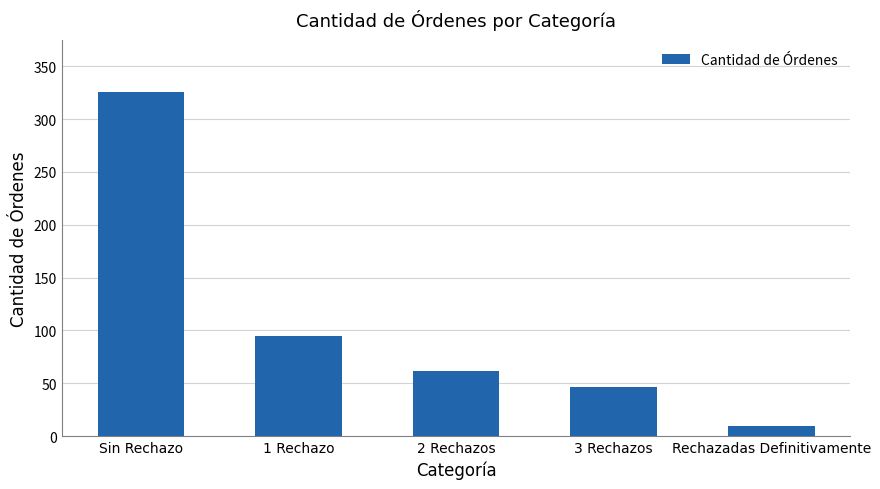

What is the greatest value displayed?

326